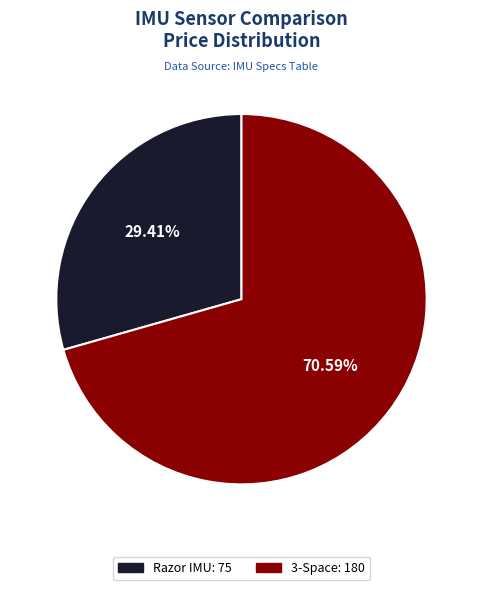

Does 3-Space account for over 50% of the chart?

Yes